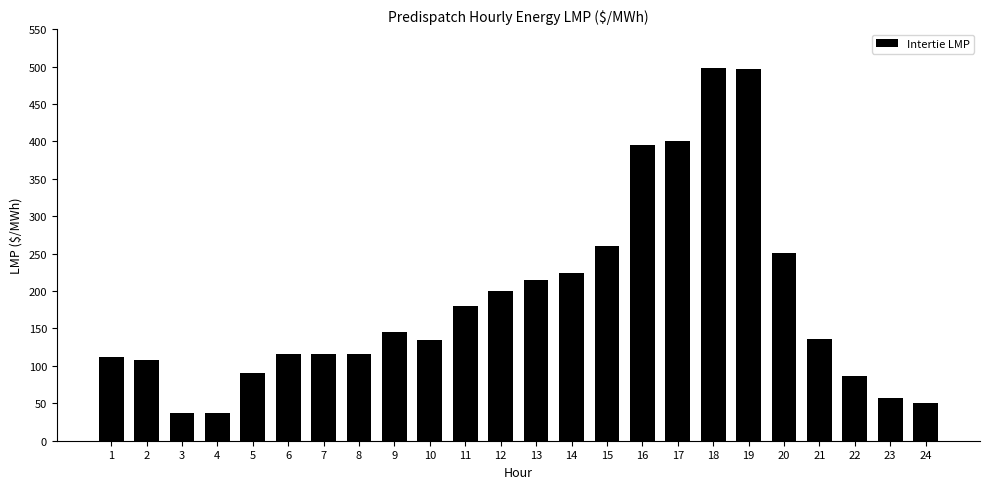

What is the difference between the maximum and minimum values?

461.1